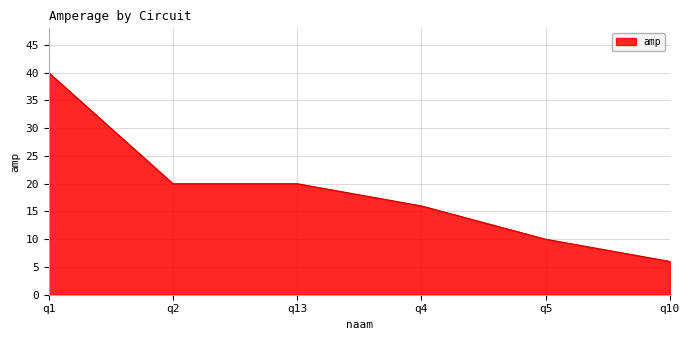

Count the values in the range 10 to 20.

4